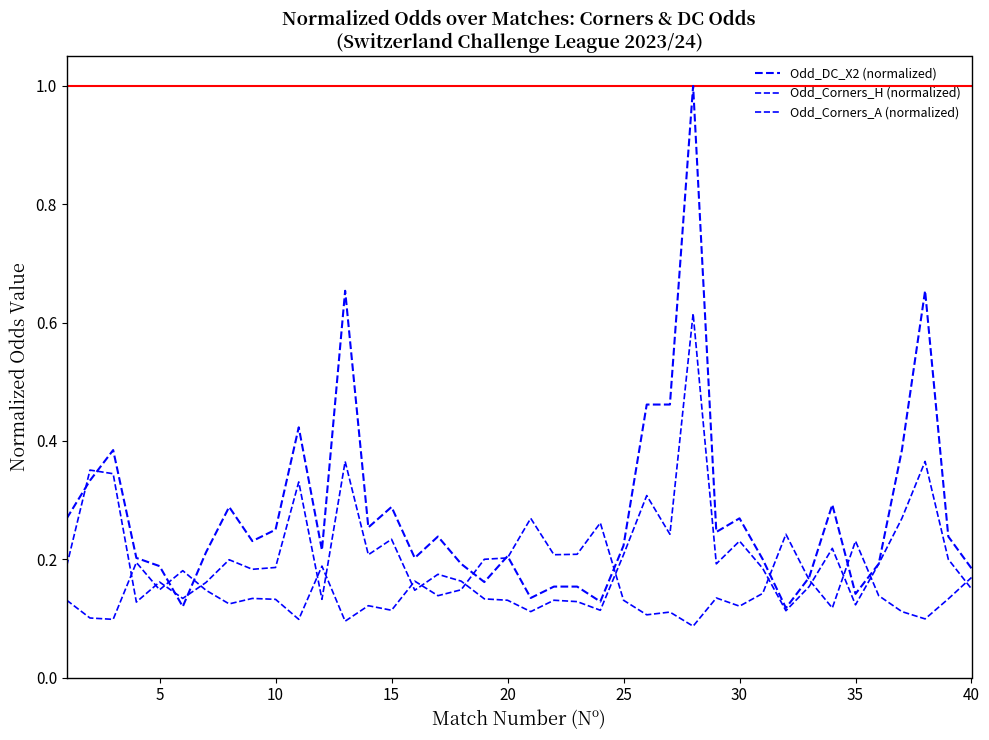

After their last crossing, which series has the higher values: Odd_DC_X2 (normalized) or Odd_Corners_A (normalized)?

Odd_DC_X2 (normalized)